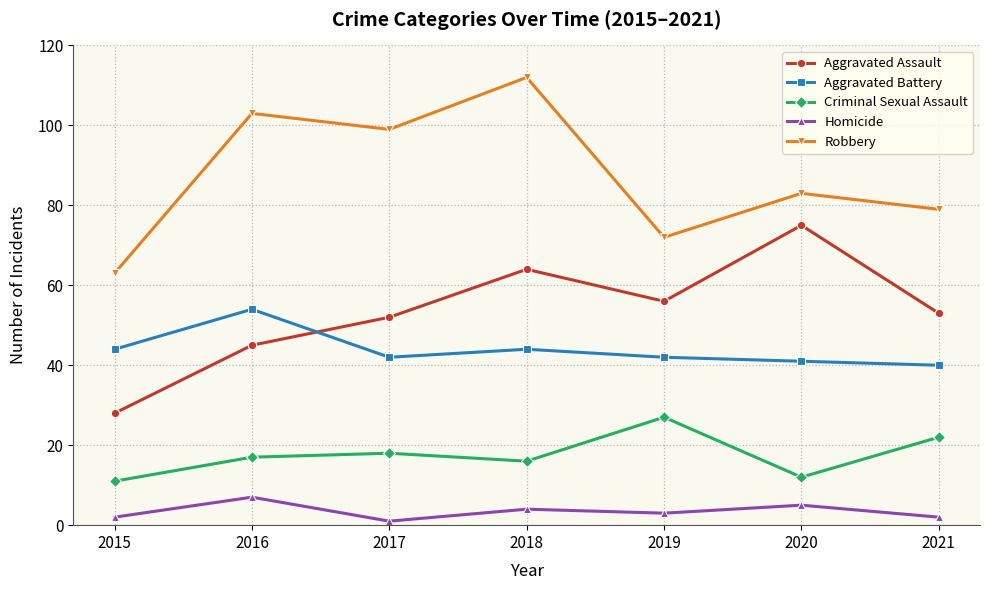

Which series has the largest total across all categories?

Robbery